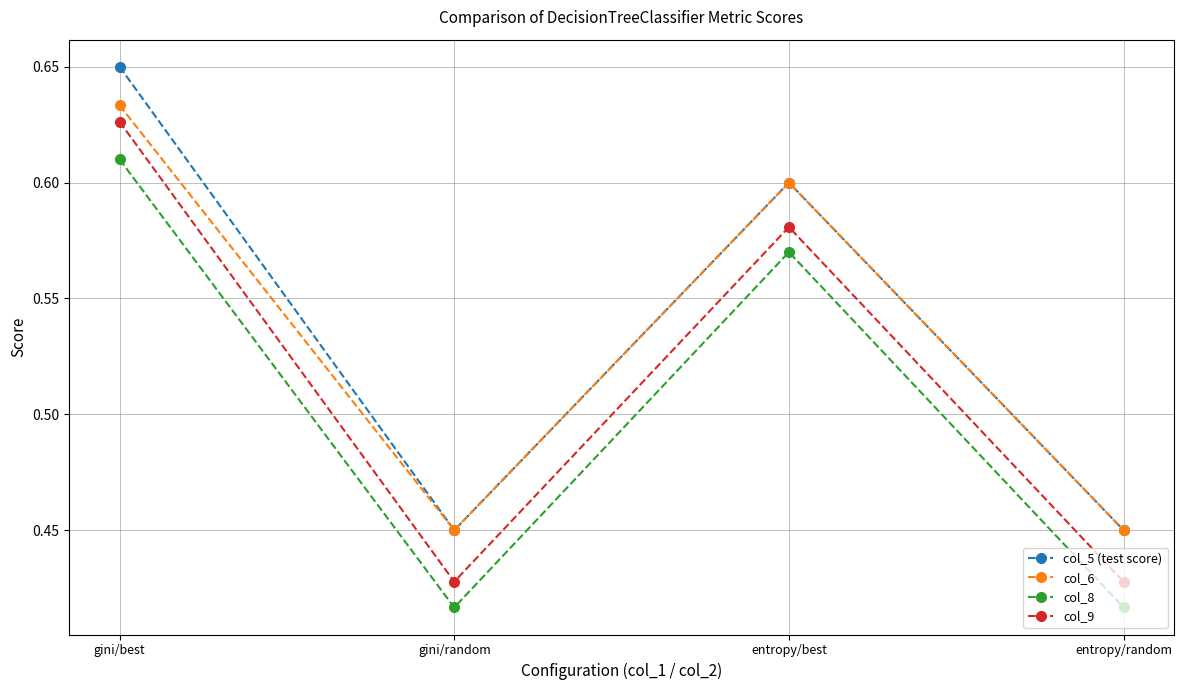

At which category does col_5 (test score) reach its first local peak?

entropy/best